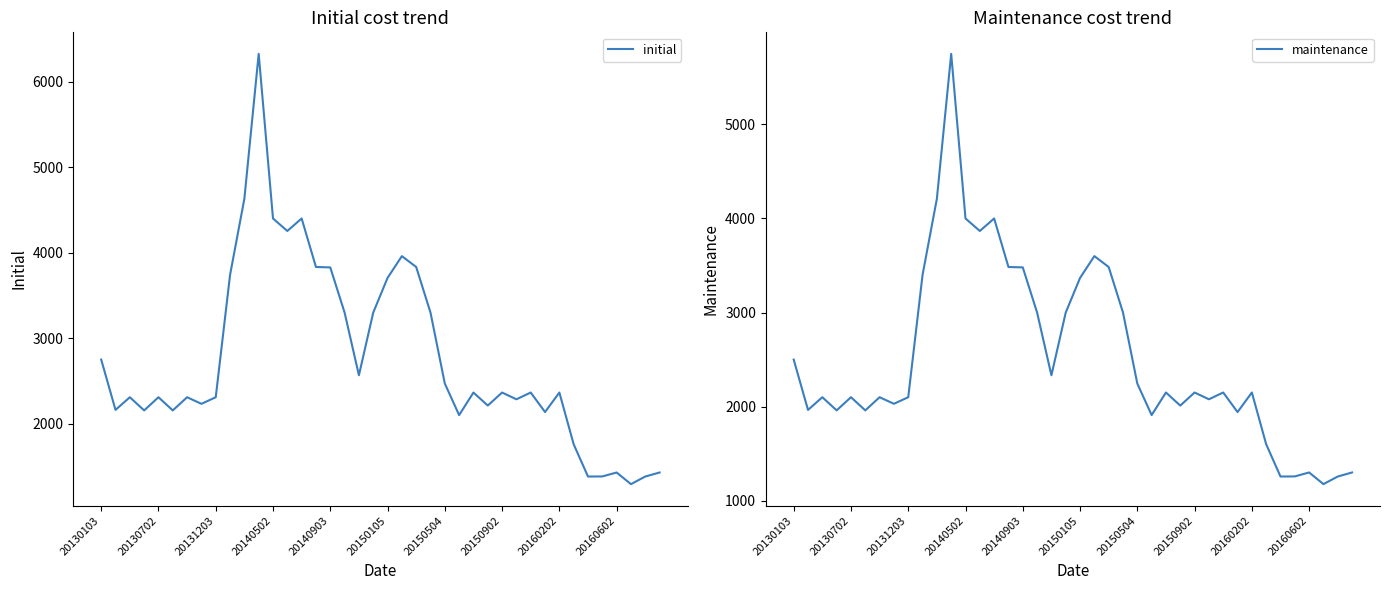

True or false: maintenance has a value of 836 at 18.

False